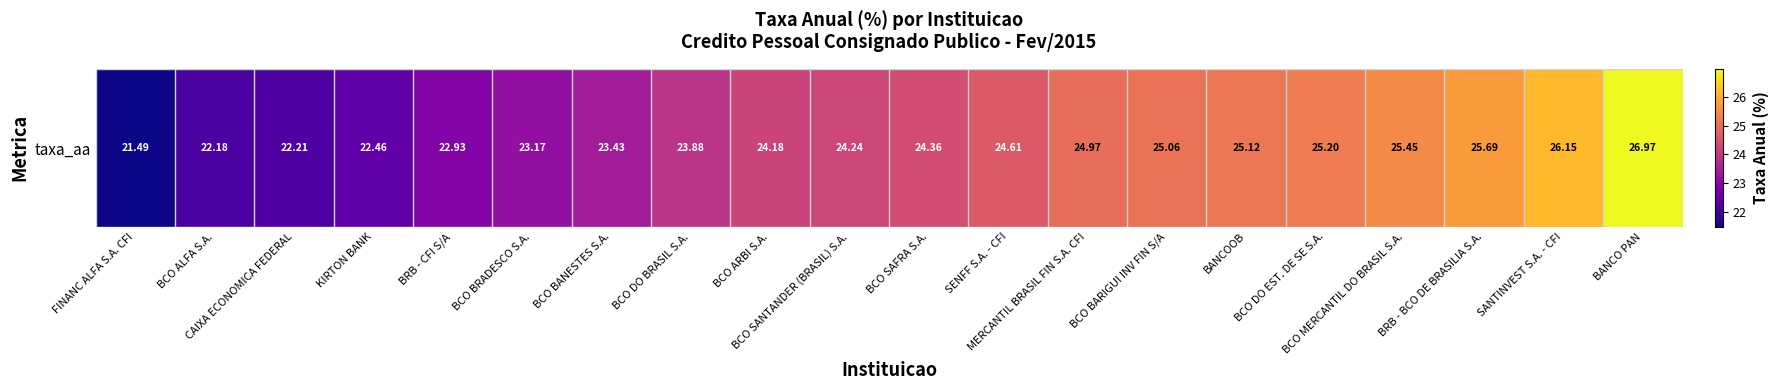

What is the change in value from BCO SAFRA S.A. to BANCOOB?

+0.8